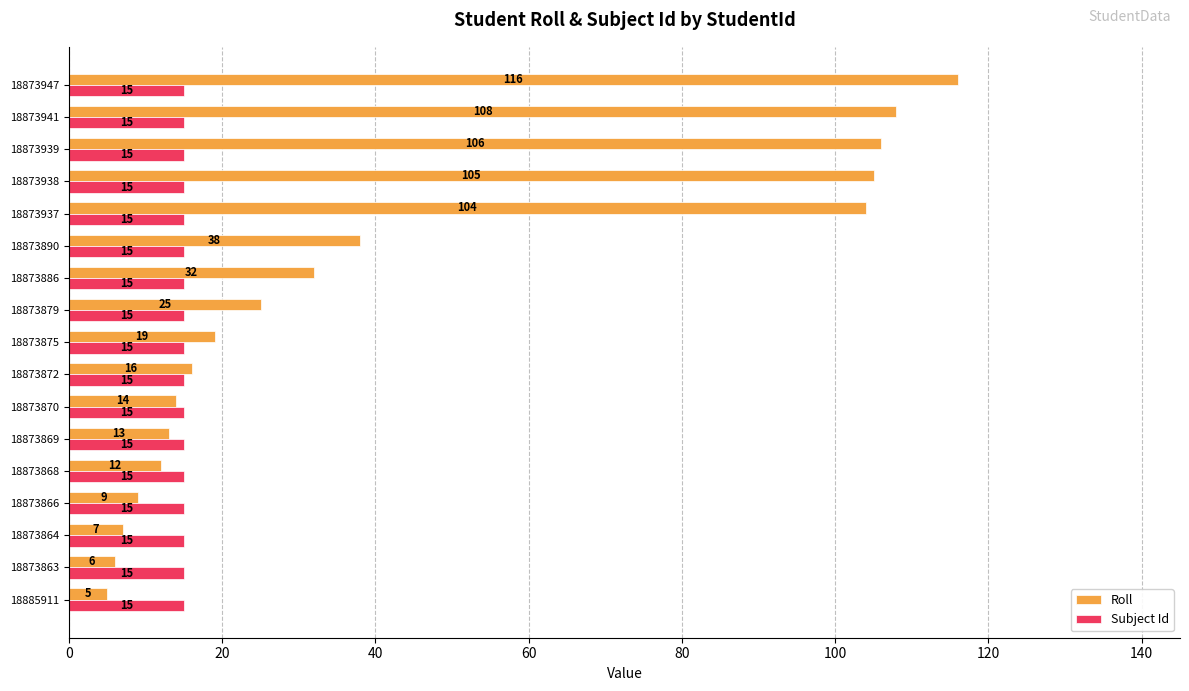

What is the maximum value for Subject Id?

15